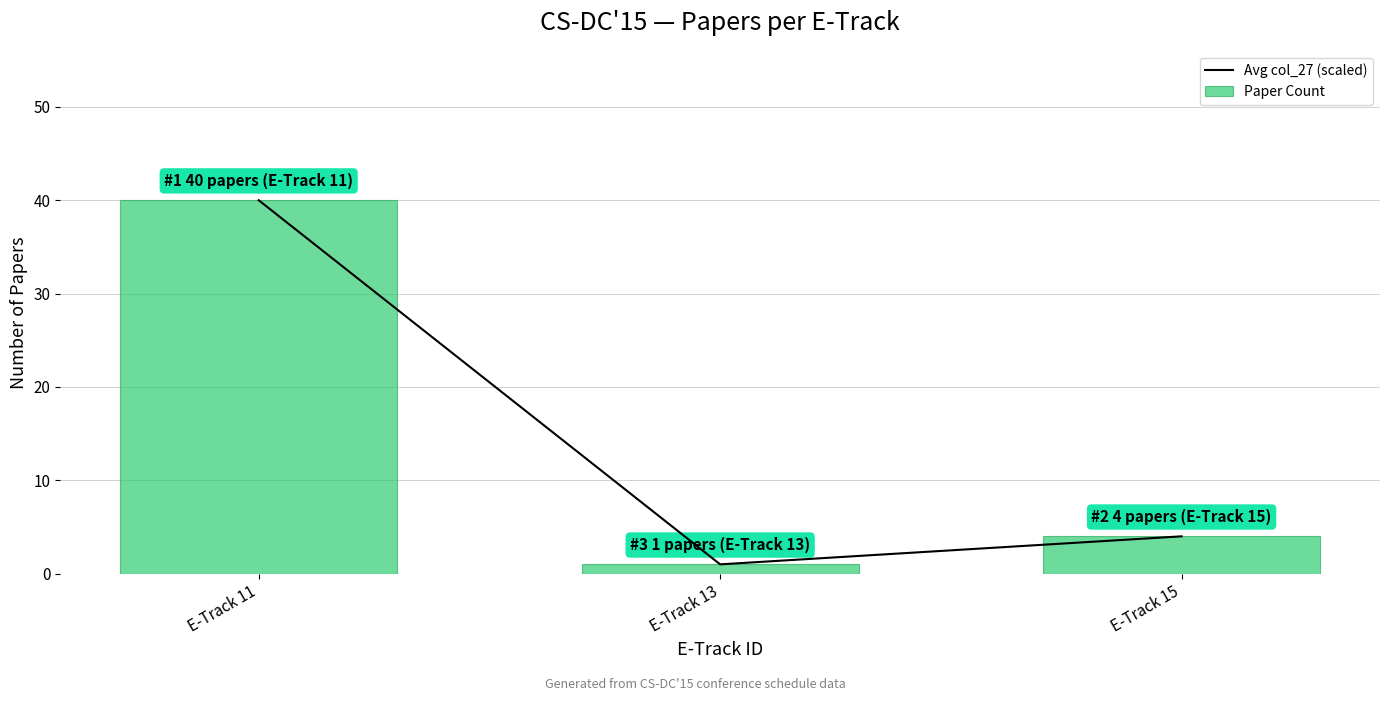

Between E-Track 11 and E-Track 15, which series saw the biggest shift?

Avg col_27 (scaled)